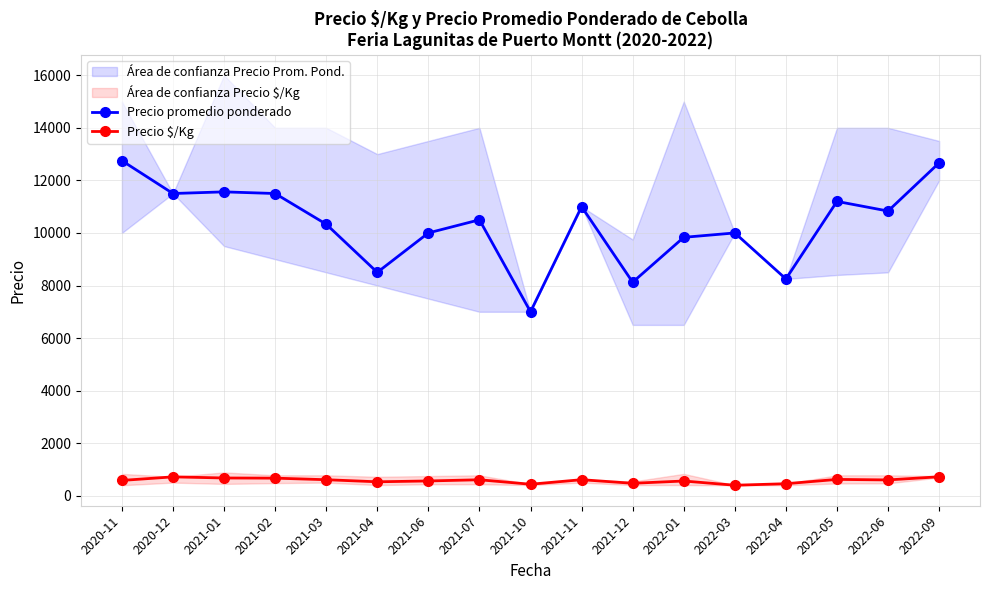

What is the maximum value for Precio $/Kg?

722